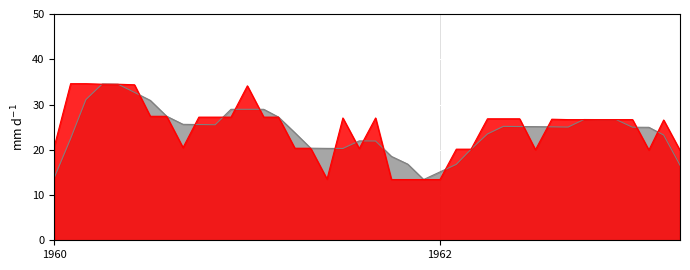

What is the difference between the highest and lowest values at 1962?

1.7